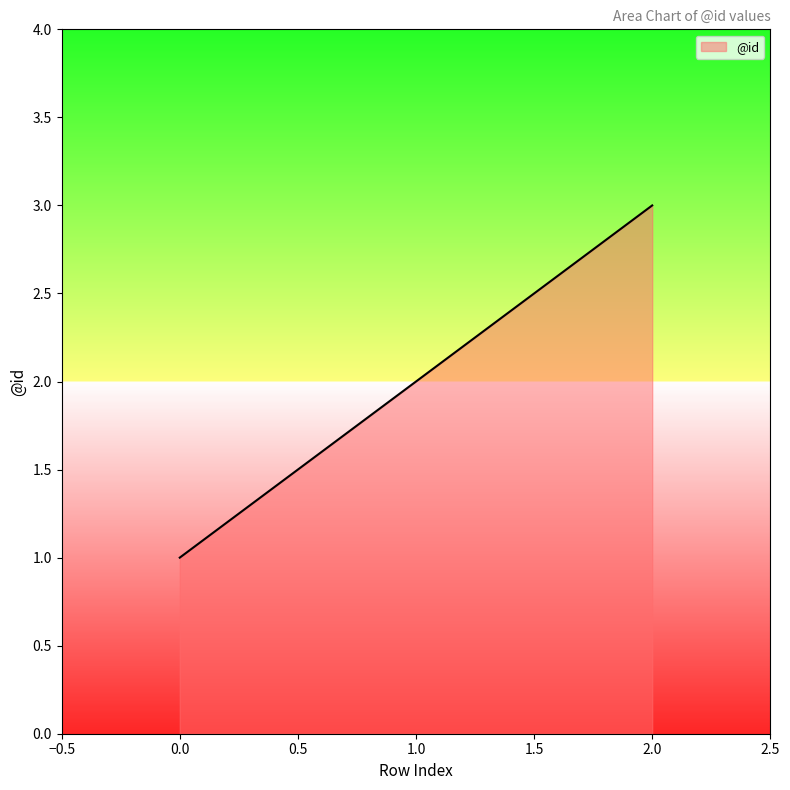

What is the sum of all values?

6